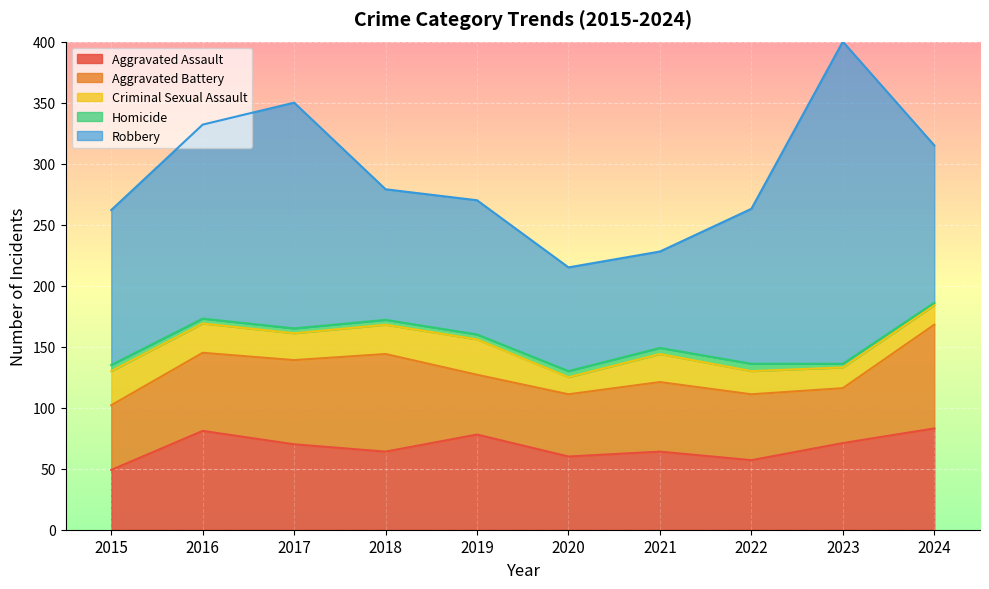

What are all the series names shown in the legend?

Aggravated Assault, Aggravated Battery, Criminal Sexual Assault, Homicide, Robbery